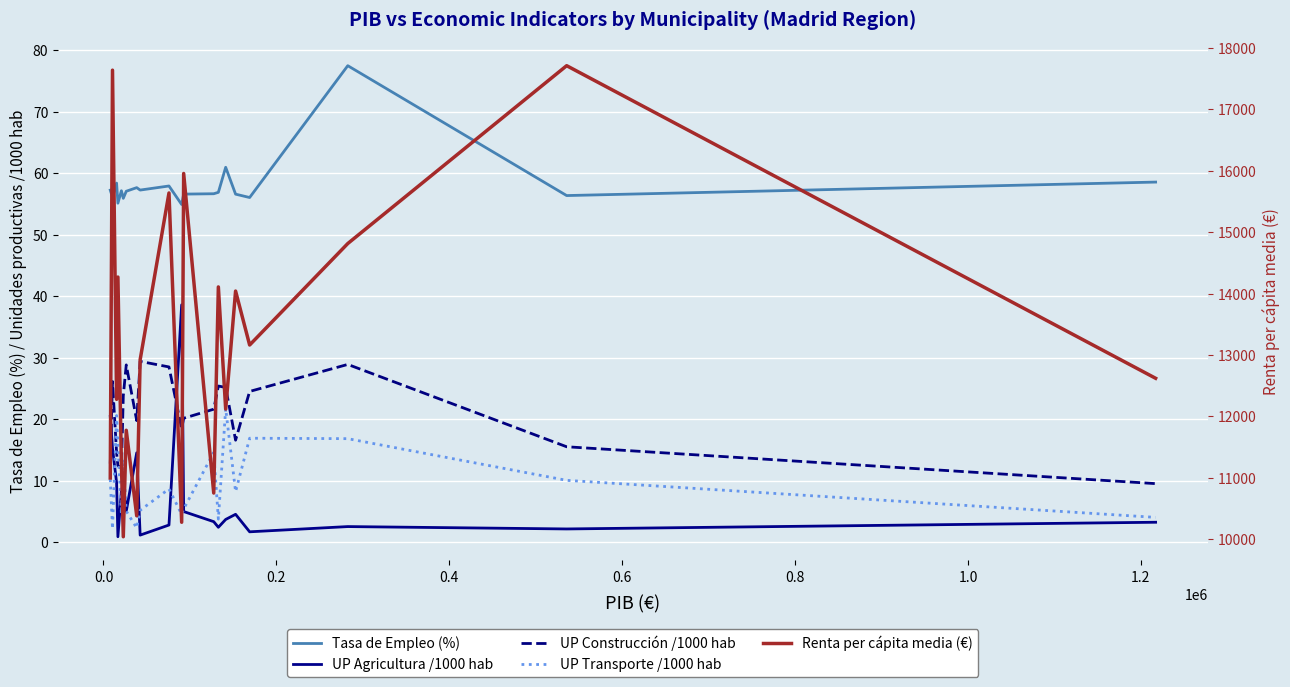

Which series has the largest total across all categories?

Renta per cápita media (€)